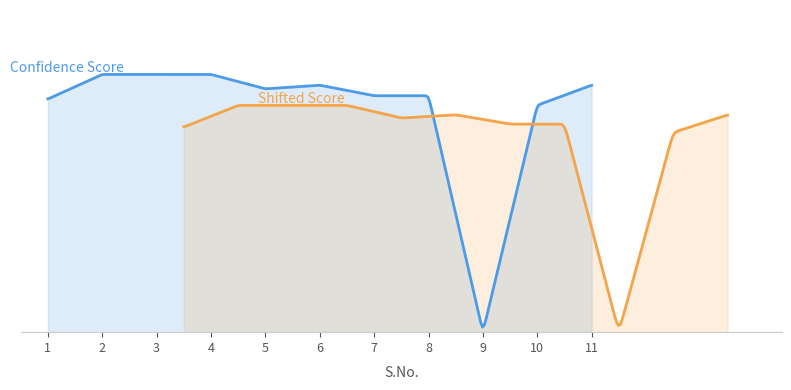

What is the difference between the maximum and second lowest values?

0.1